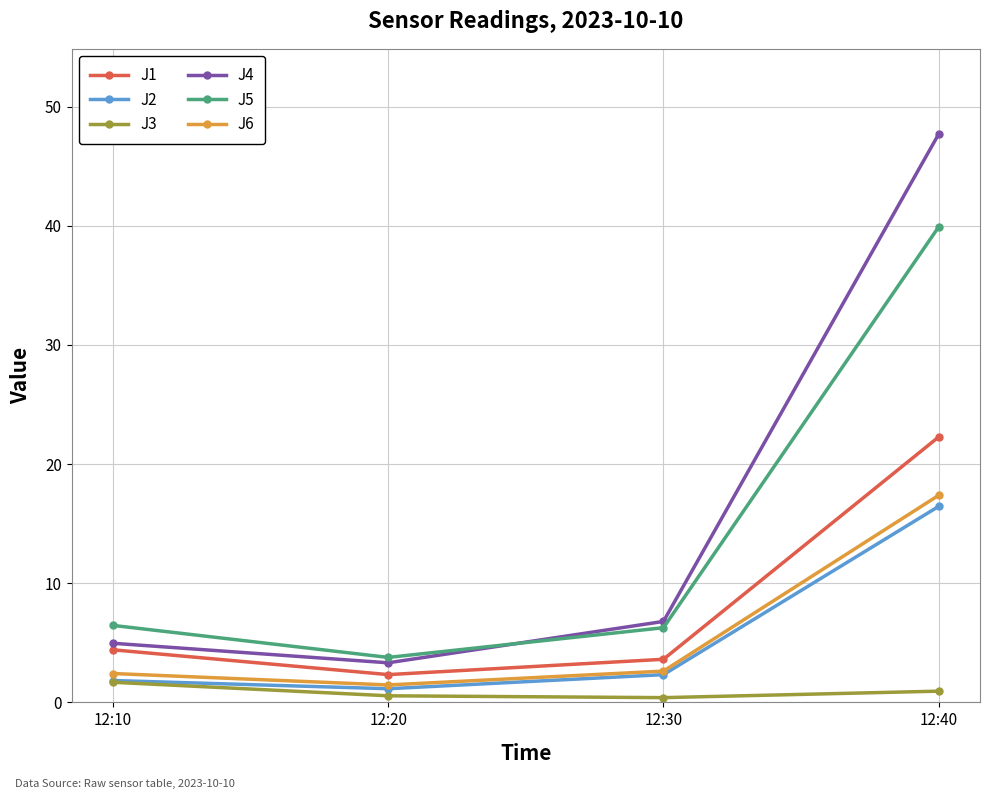

Is it true that J4 equals 6.8 at 12:30?

True